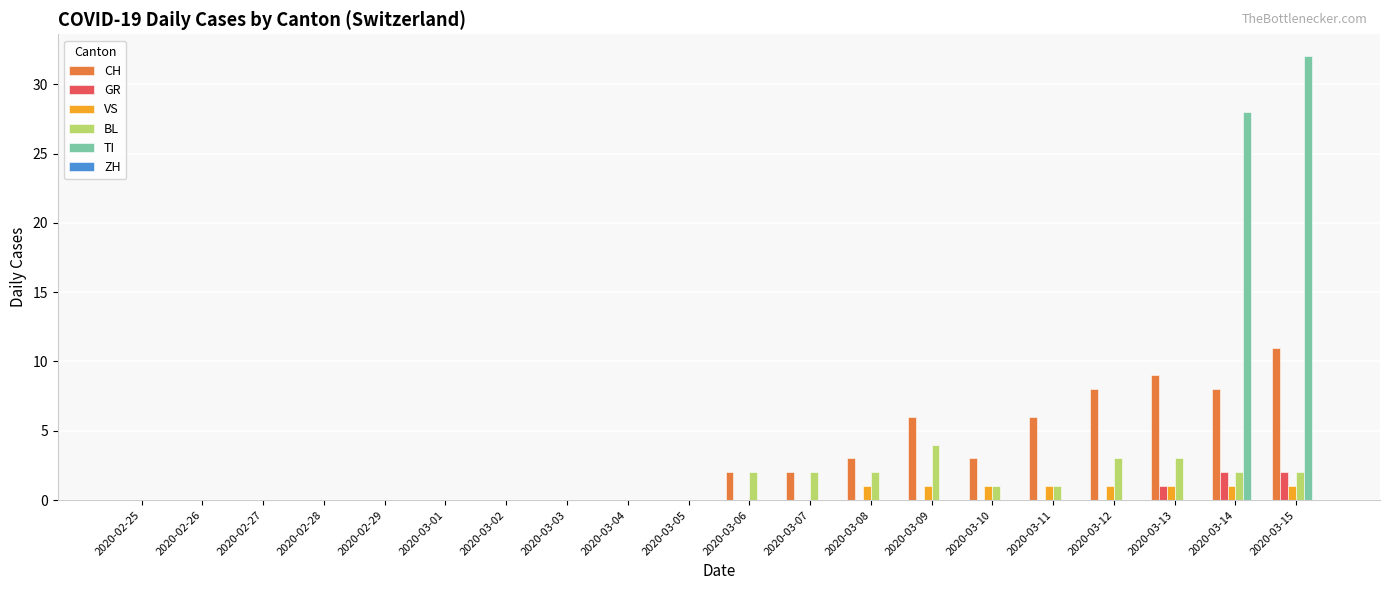

At which category is the sum across all series the highest?

2020-03-15